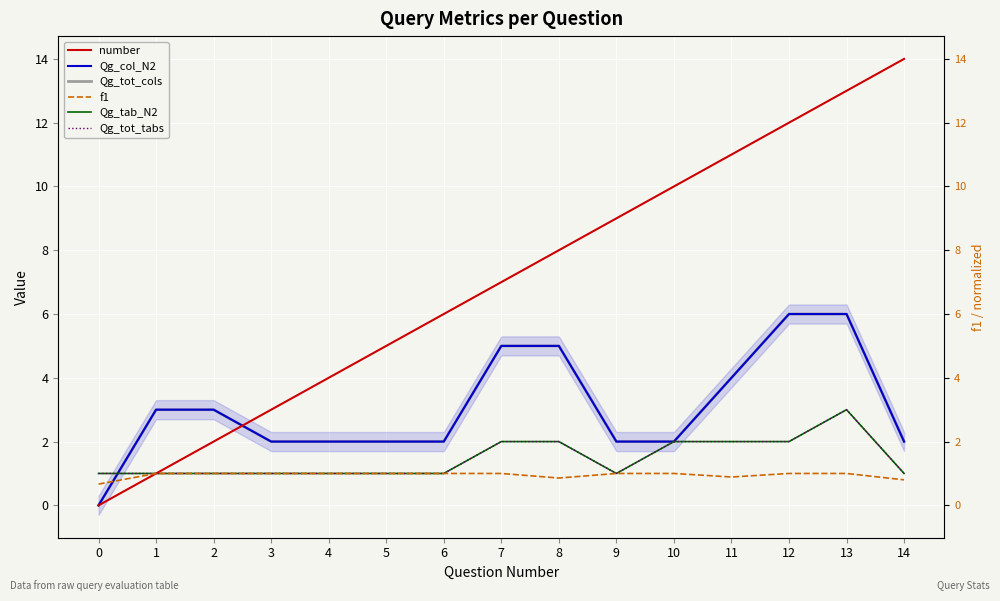

Rank the categories by Qg_tot_cols value from lowest to highest.

0, 3, 4, 5, 6, 9, 10, 14, 1, 2, 11, 7, 8, 12, 13